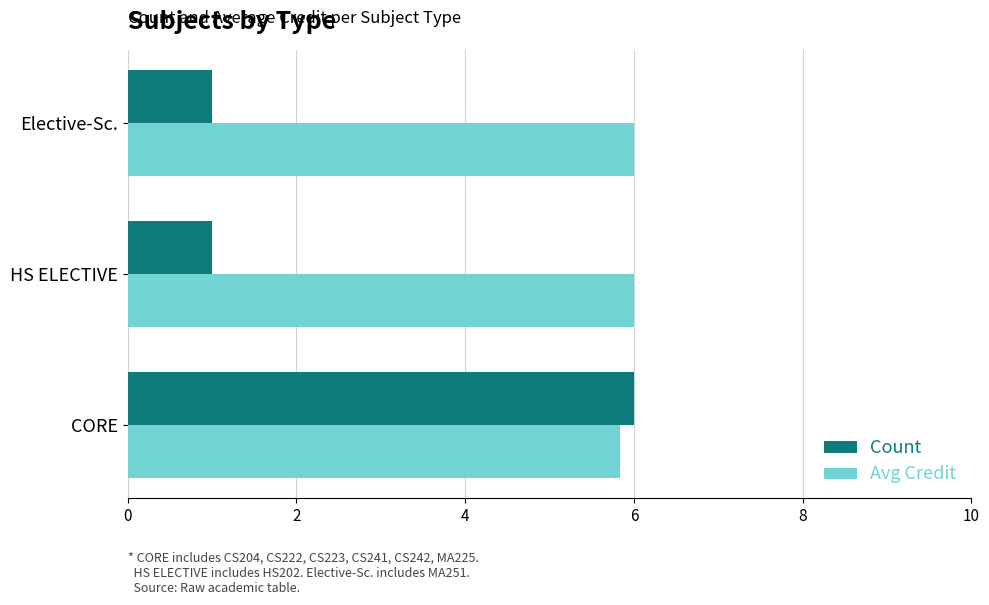

What are all the series names shown in the legend?

Count, Avg Credit